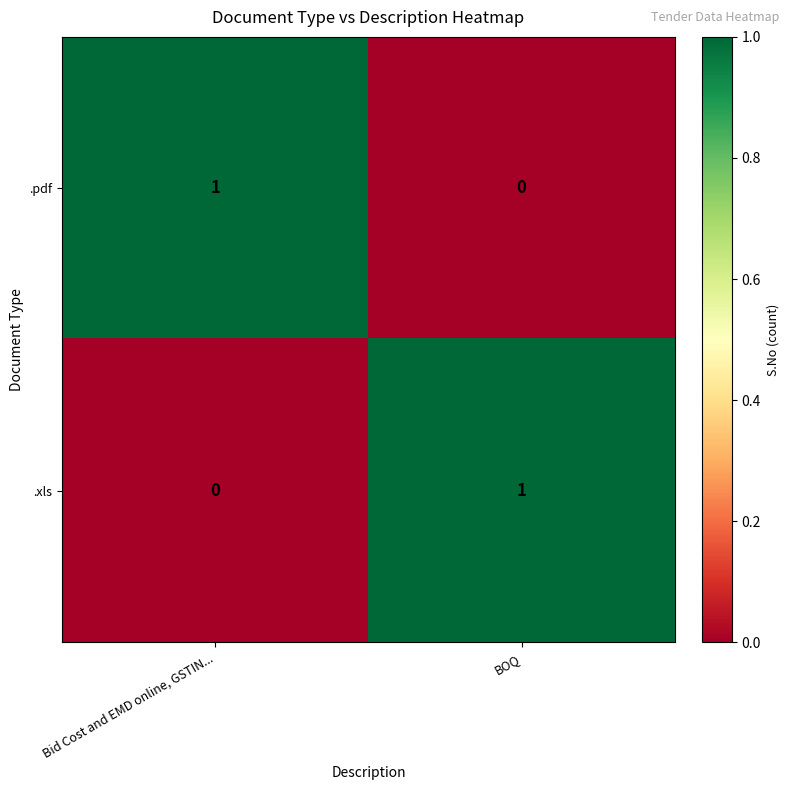

Which category has the lowest value in the .pdf series?

BOQ